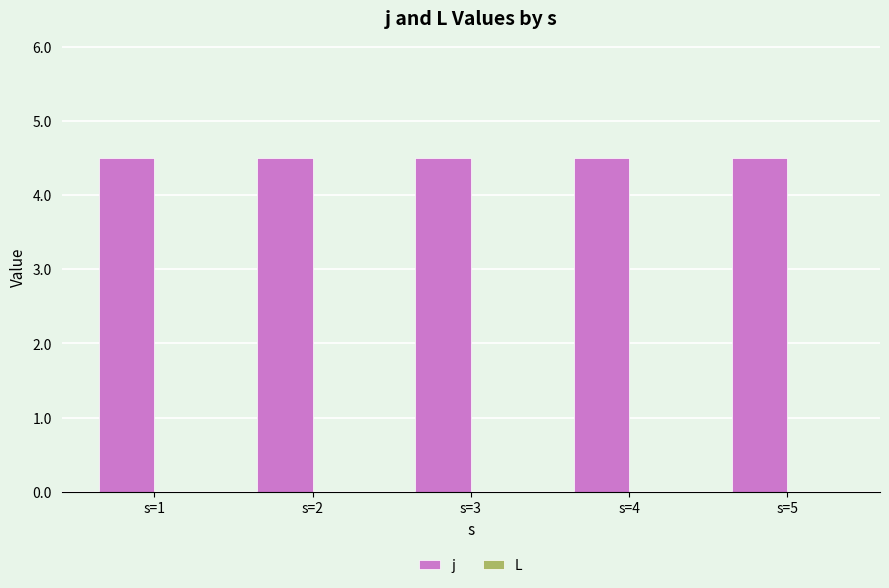

How many data points does each series have?

5